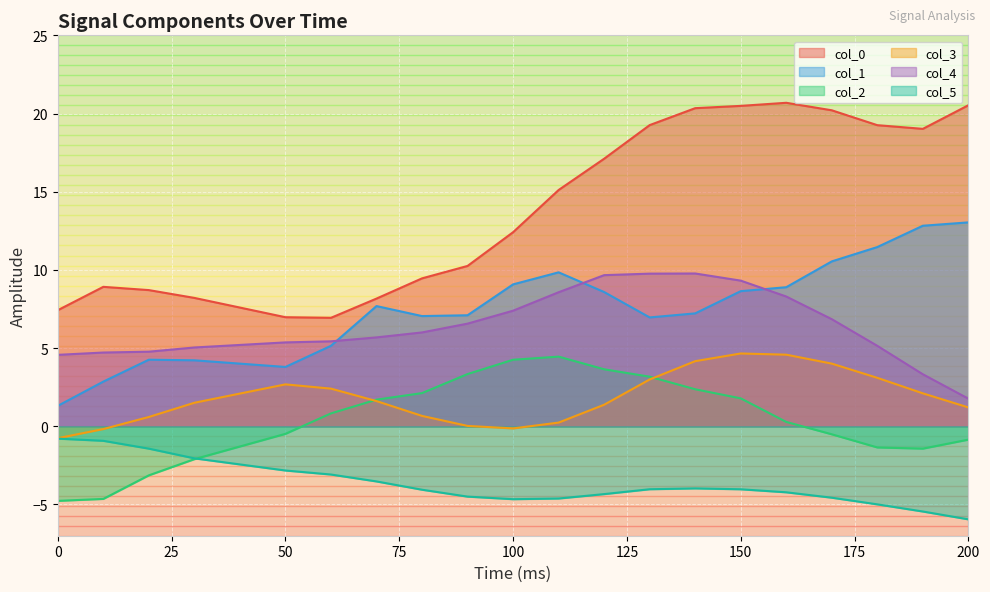

Does the chart display data point markers on the line(s)?

No